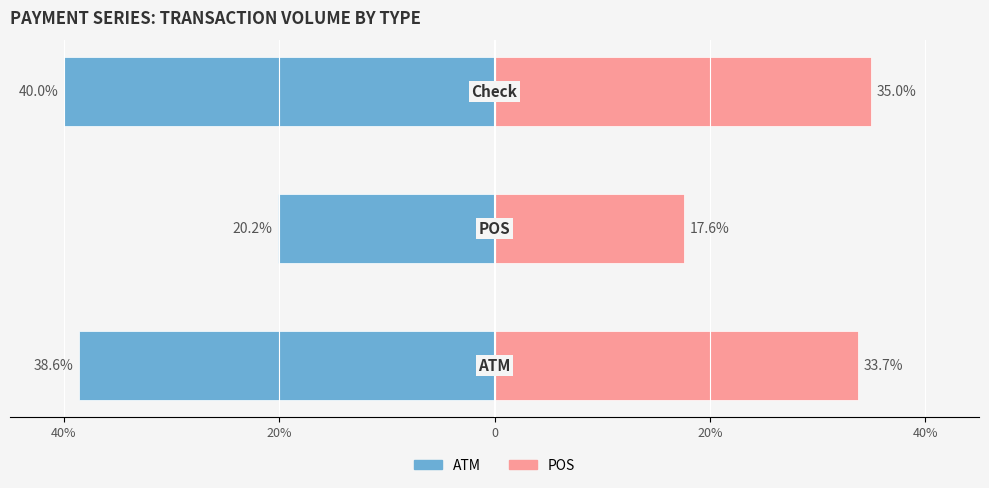

What is the value of the ATM bar at the 1st from the left?

-38.6